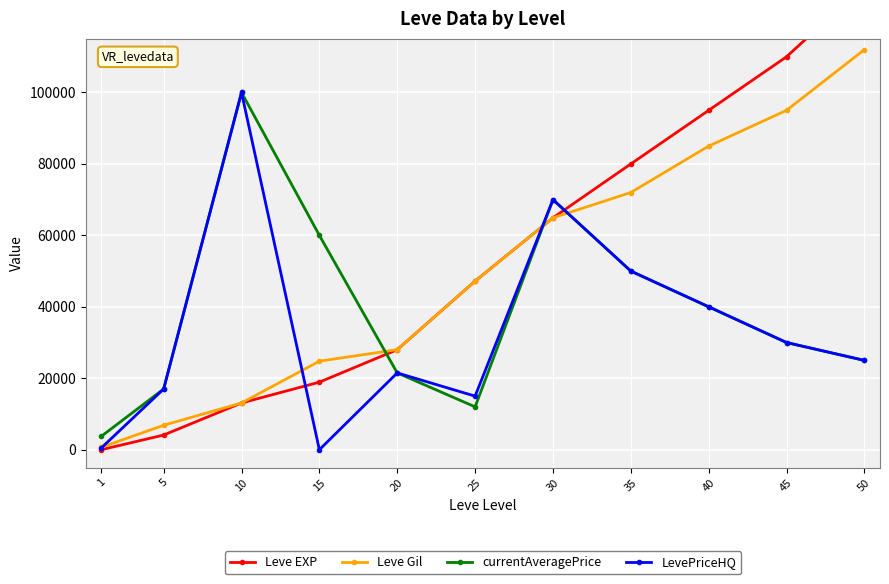

List the labels in order of Leve Gil value, largest first.

50, 45, 40, 35, 30, 25, 20, 15, 10, 5, 1